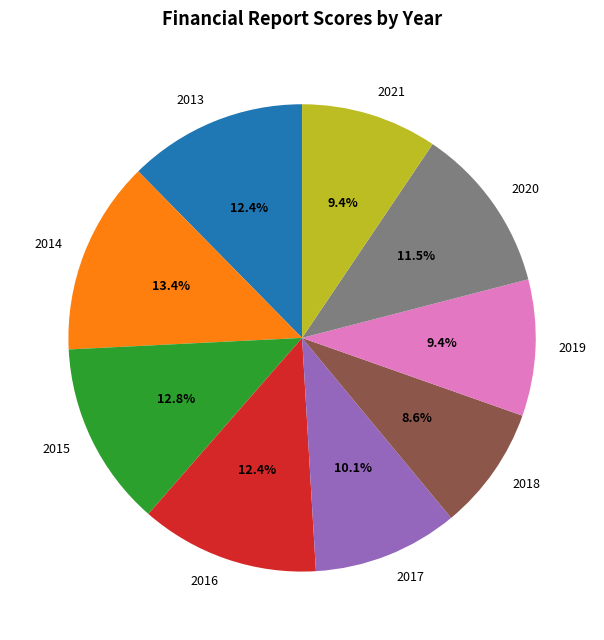

Does any single category account for the majority?

No